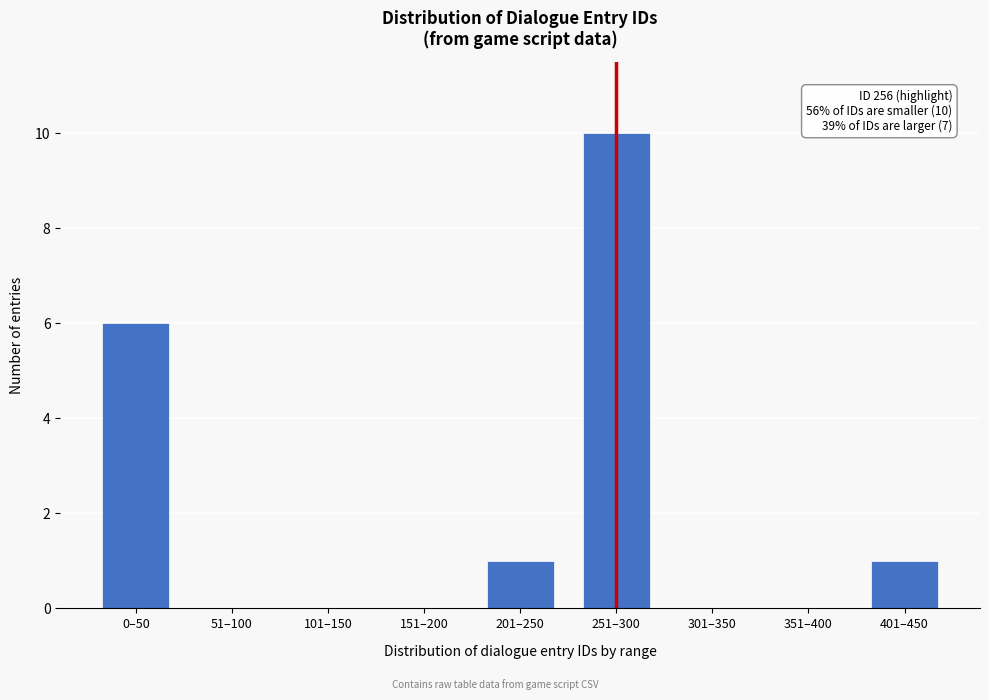

Reading left to right, what are all the values shown in this chart?

0–50=6	51–100=0	101–150=0	151–200=0	201–250=1	251–300=10	301–350=0	351–400=0	401–450=1